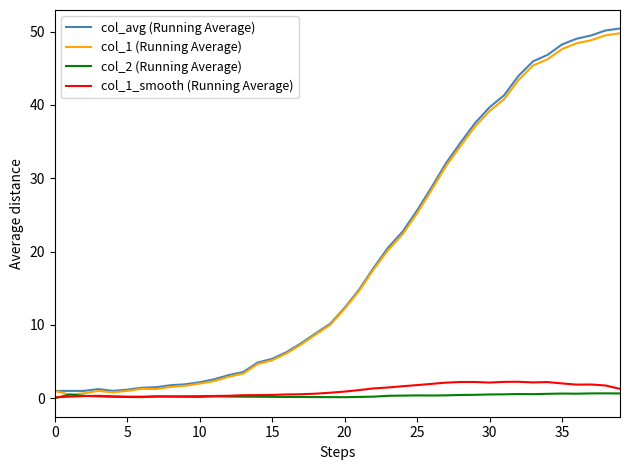

What is the average value of the col_1 (Running Average) series?

19.2